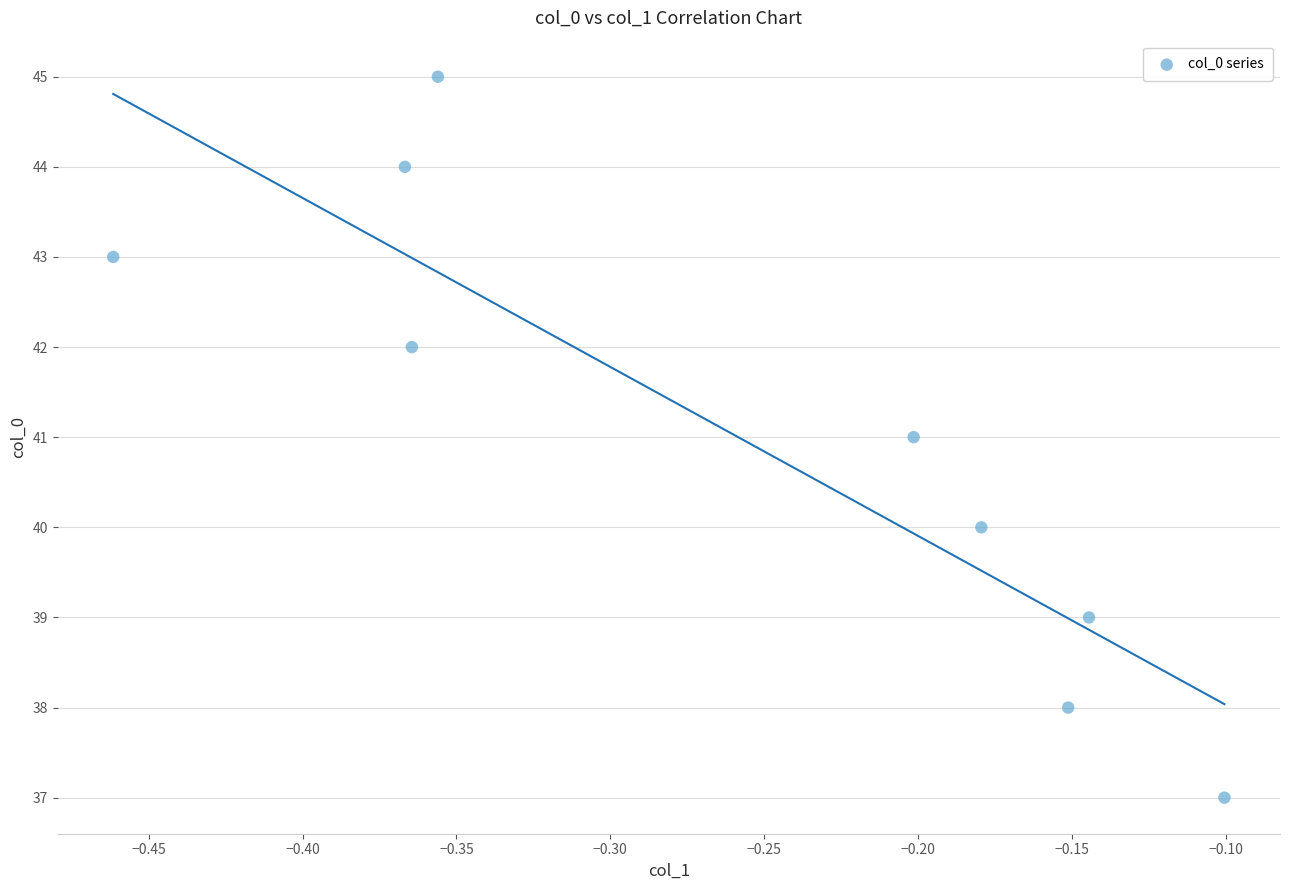

What is the average Y value?

41